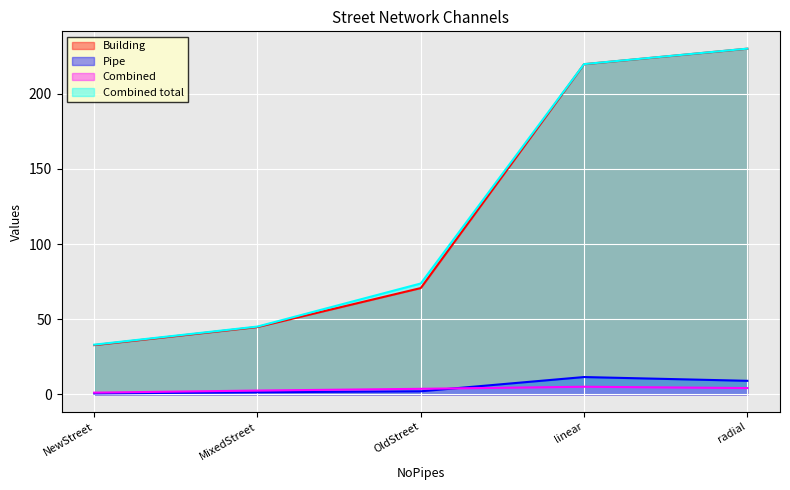

Which category has the highest value in the Combined series?

linear